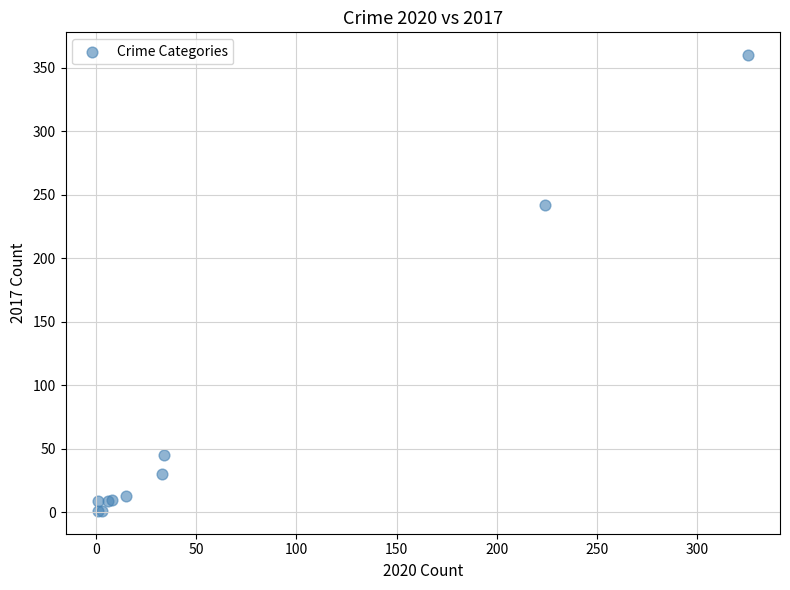

What Y value in the scatter plot is closest to 180?

242